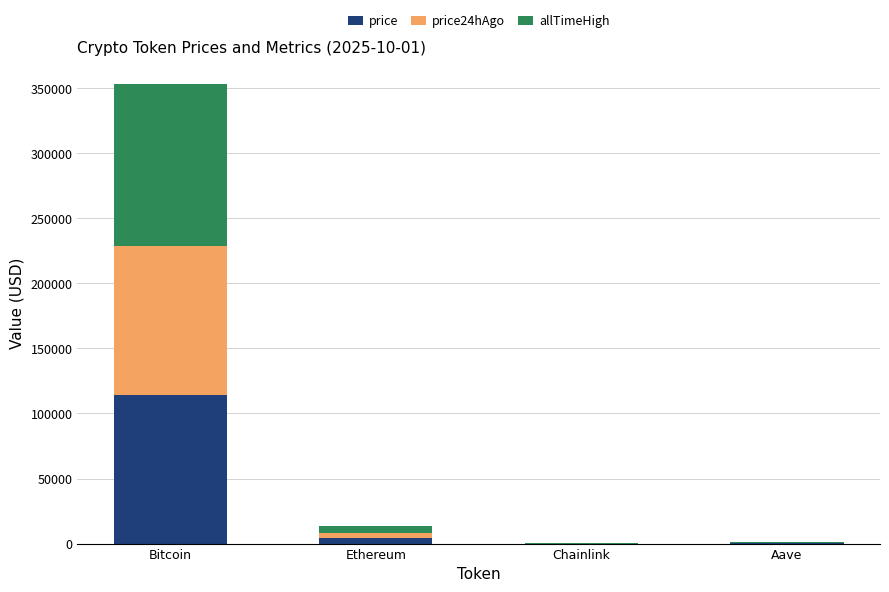

At which label is price closest to 57203?

Ethereum